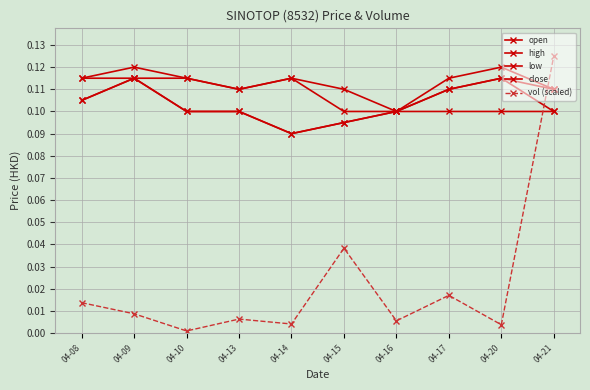

How many lines are shown in the chart?

5